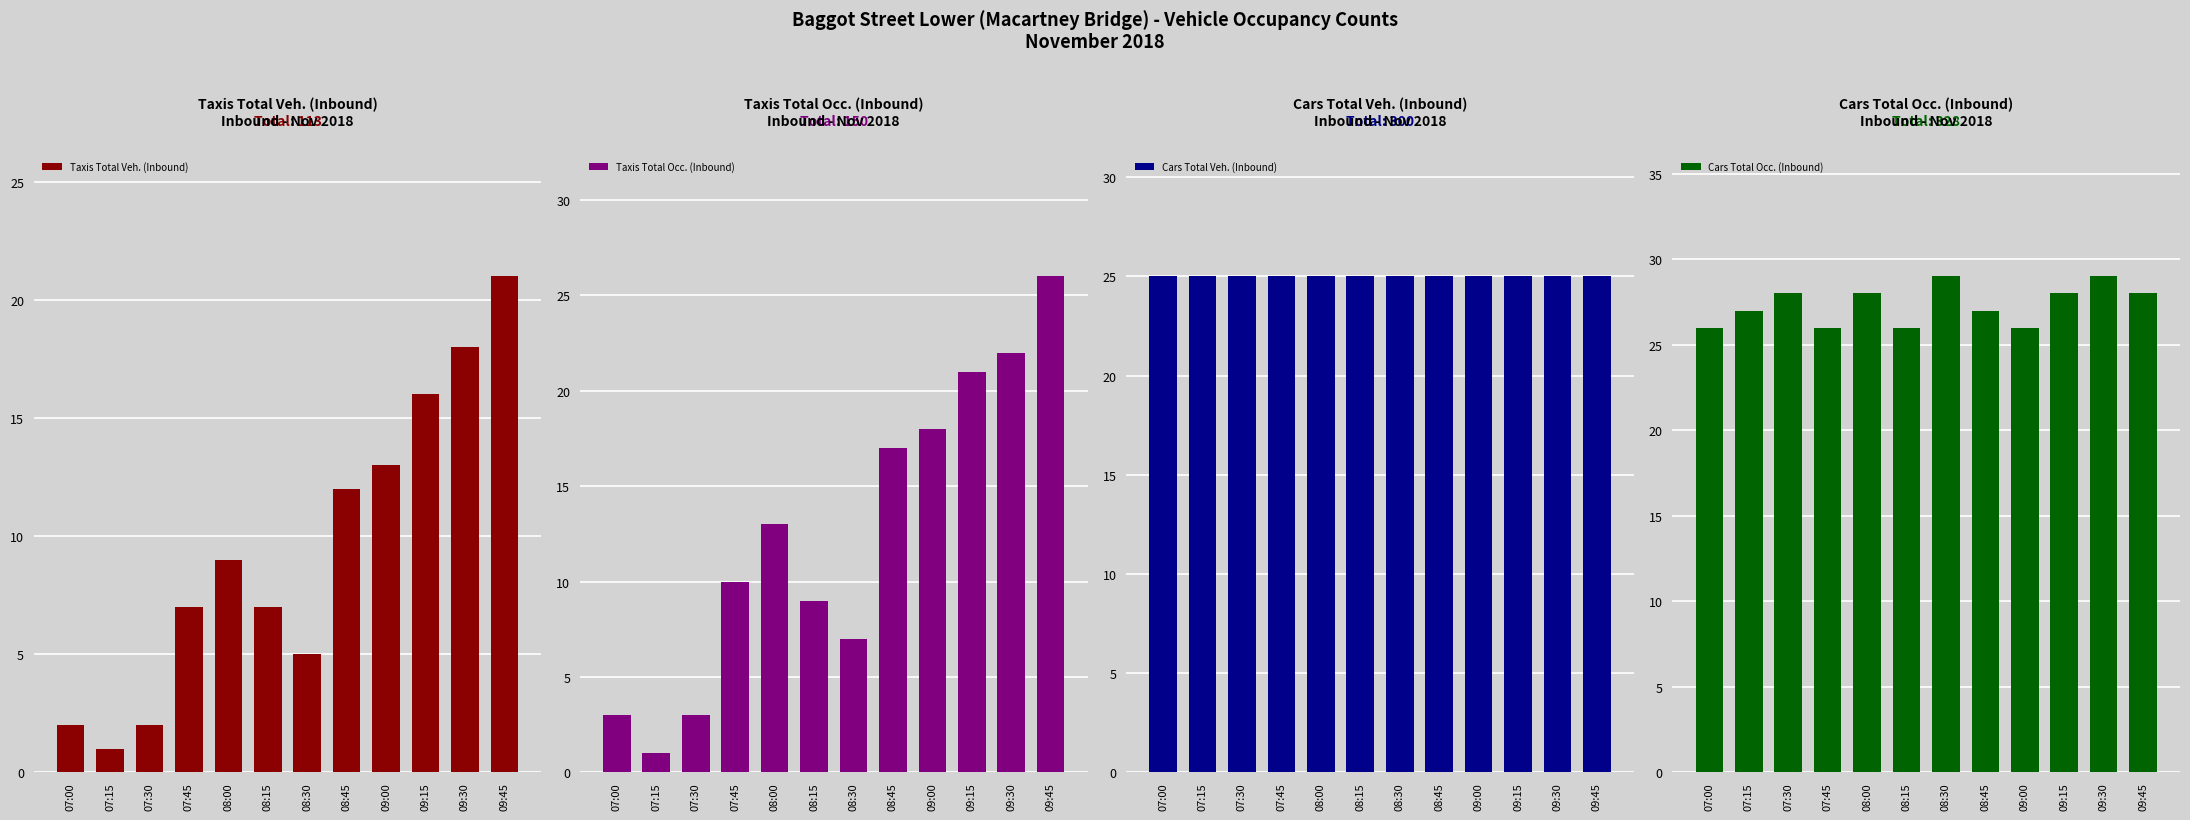

What is the minimum value for Taxis Total Veh. (Inbound)?

1